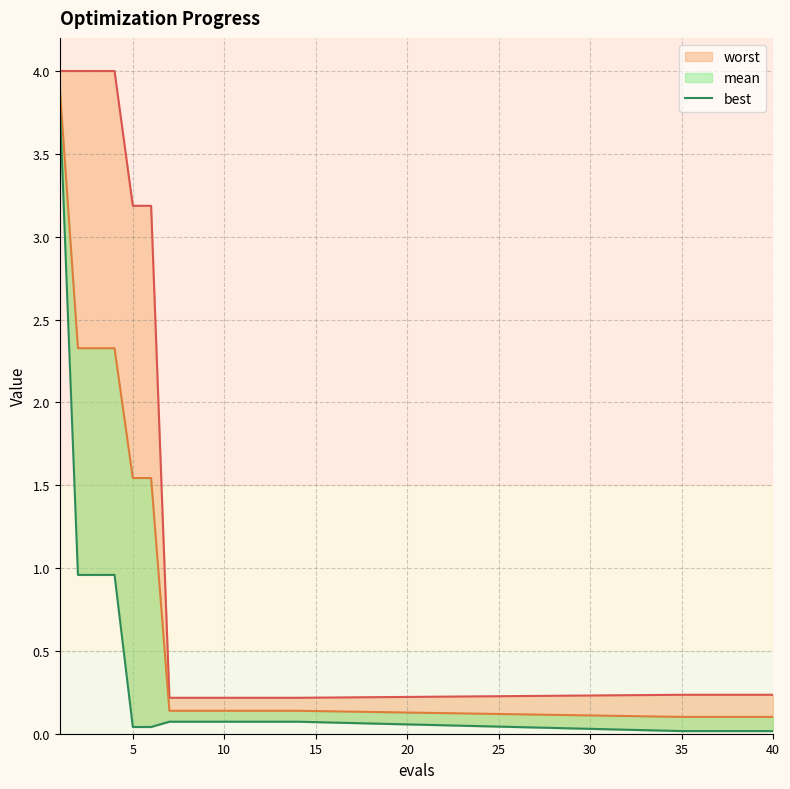

The chart shows a value of 0.1 at 10. True or false?

False